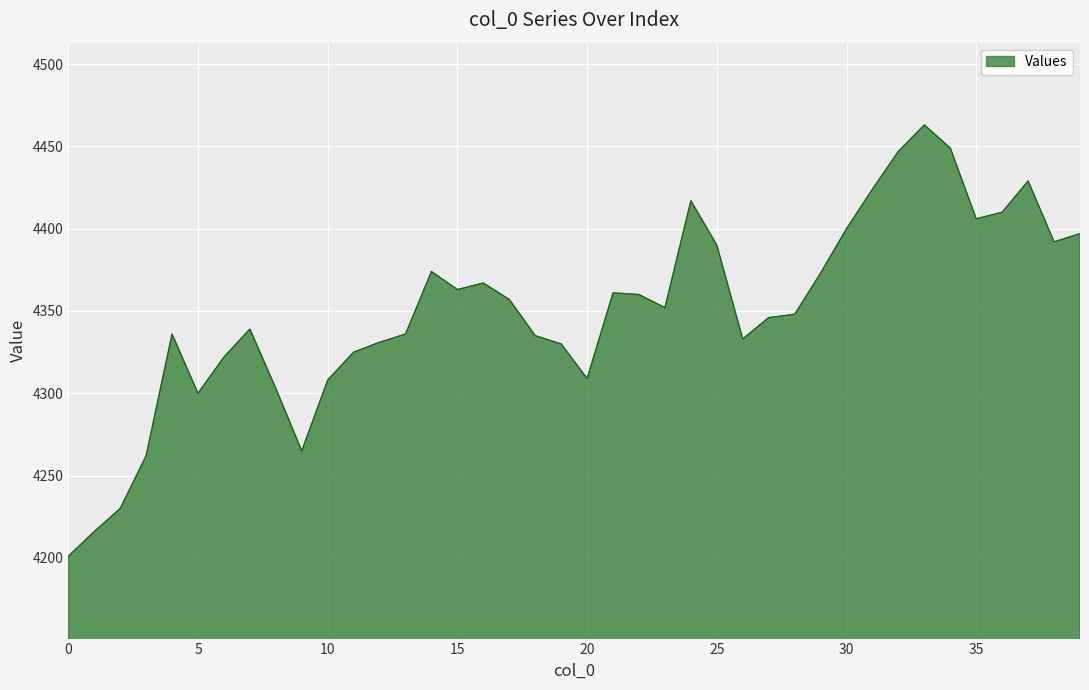

What is the sum of all values?

174006